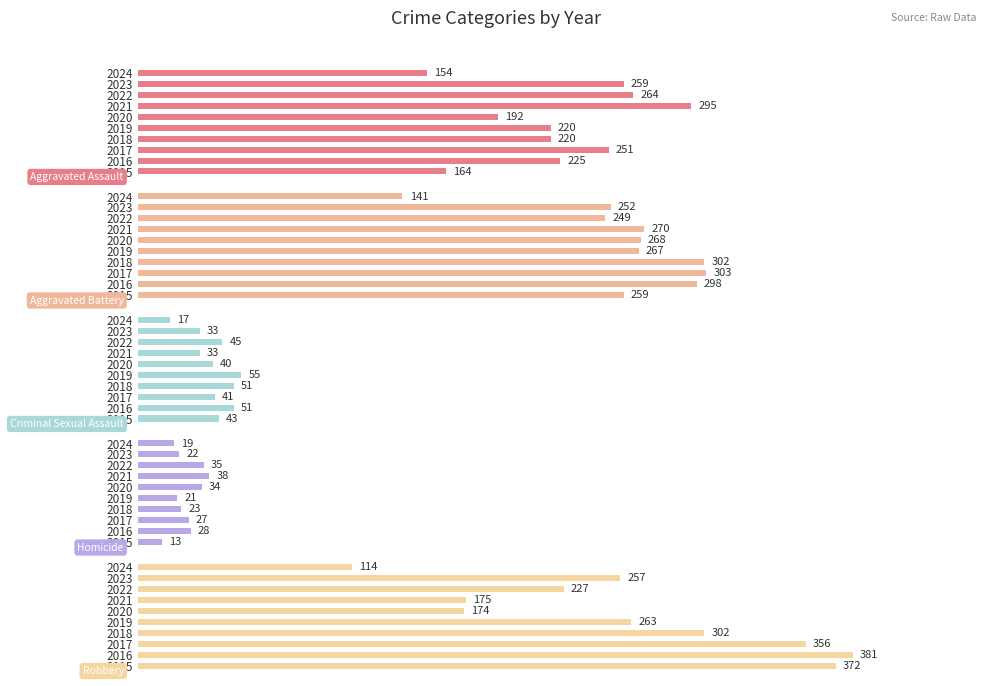

Which series has the largest total across all categories?

Robbery